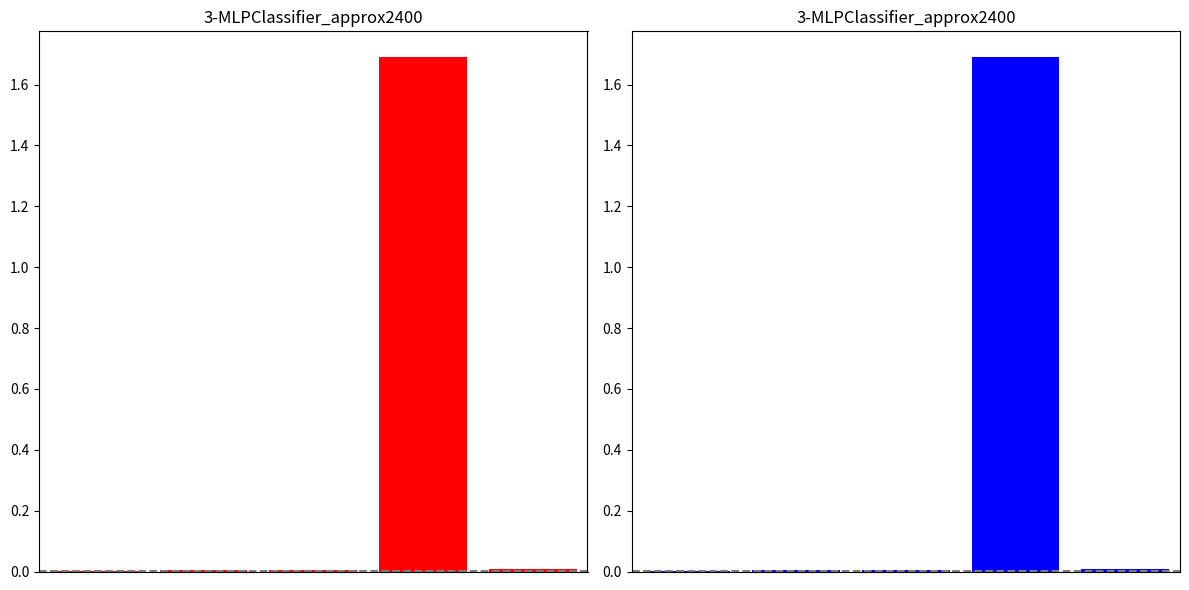

How many series are shown in this chart?

1